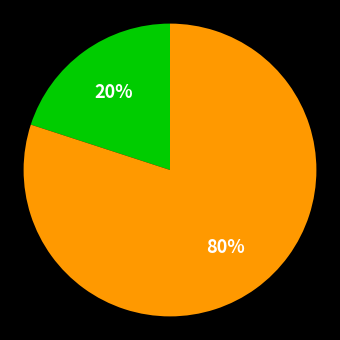

To the nearest percent, what is the difference between the largest and smallest slice percentages?

60%